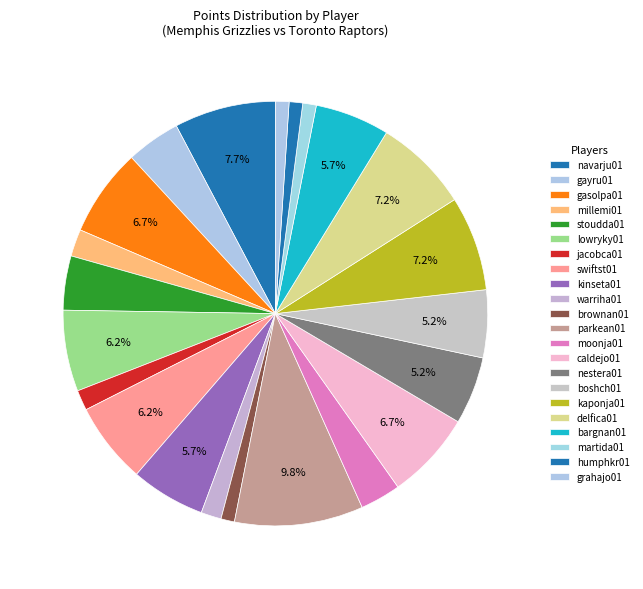

Do brownan01 and moonja01 together represent more than half of the pie?

No